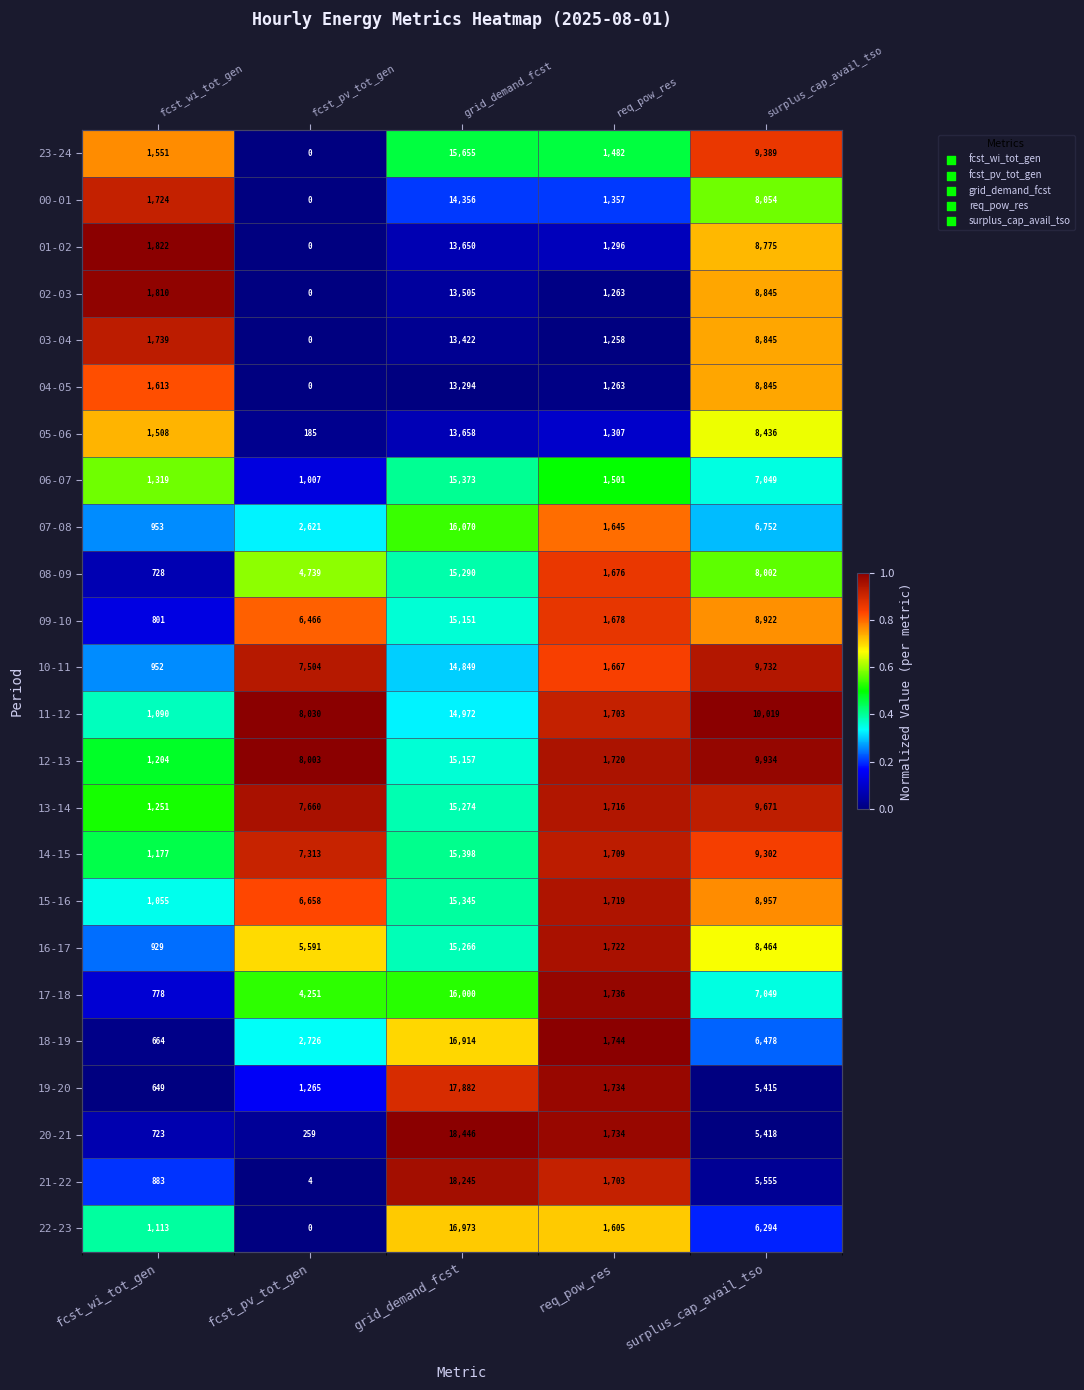

At fcst_pv_tot_gen, list the series in order from largest to smallest.

11-12, 12-13, 13-14, 10-11, 14-15, 15-16, 09-10, 16-17, 08-09, 17-18, 18-19, 07-08, 19-20, 06-07, 20-21, 05-06, 21-22, 23-24, 00-01, 01-02, 02-03, 03-04, 04-05, 22-23